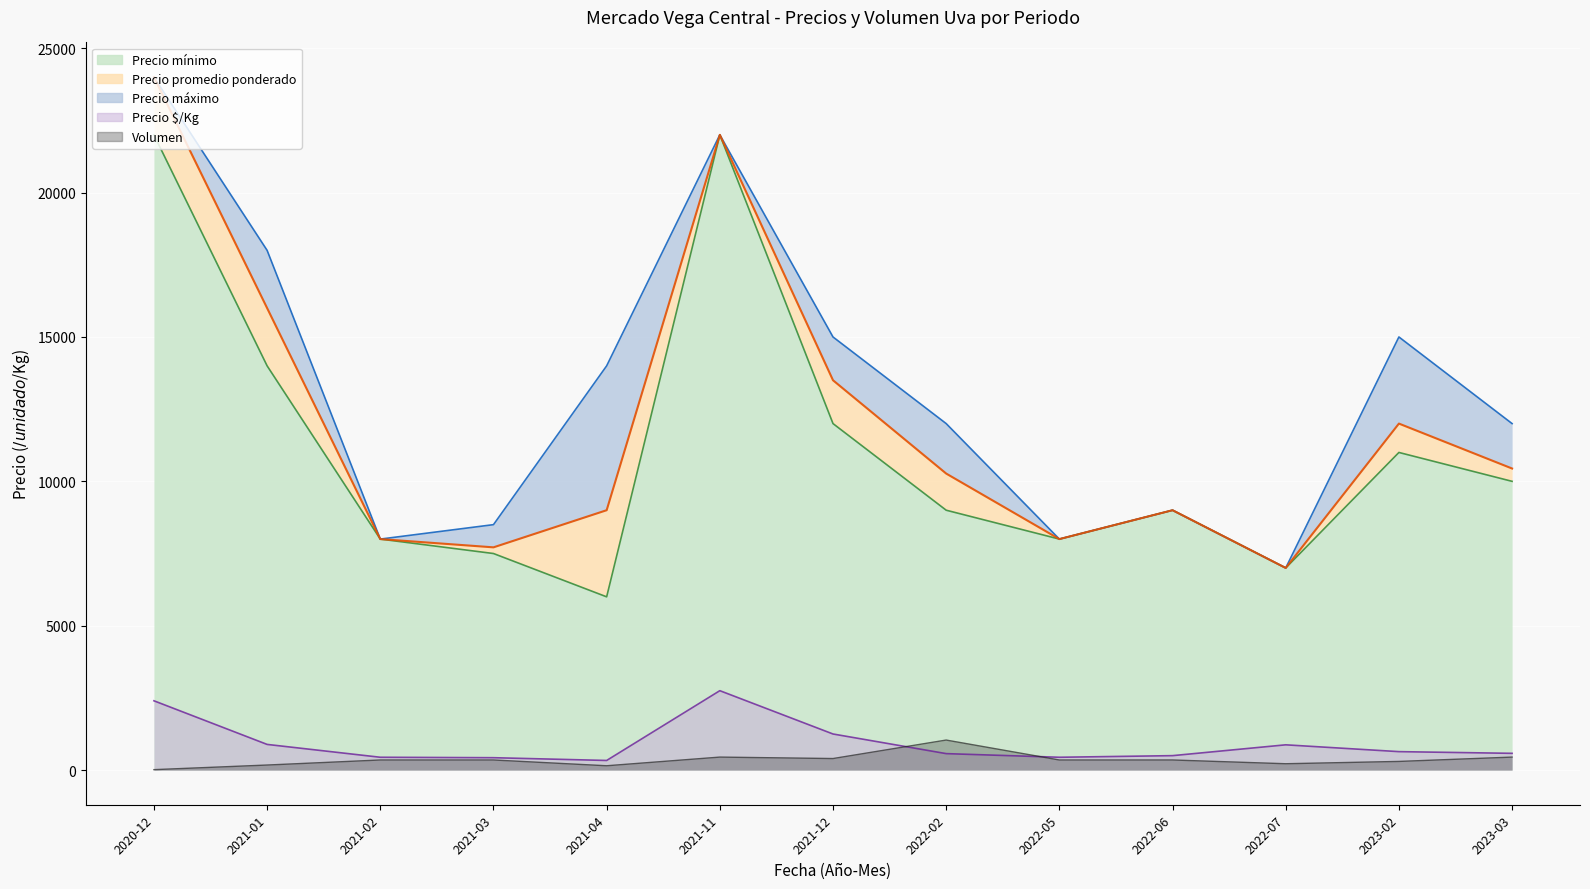

True or false: Precio minimo and Volumen intersect in this chart.

False